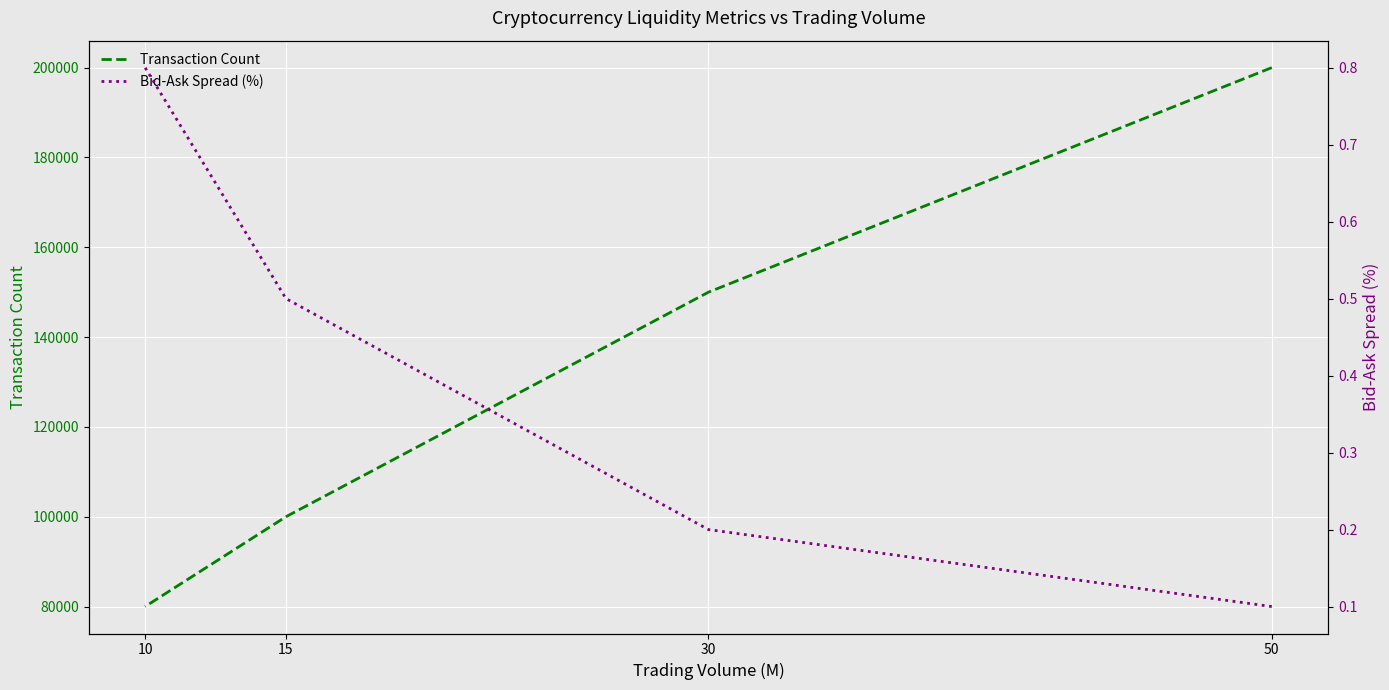

What is the highest value of the Transaction Count series?

200000.0